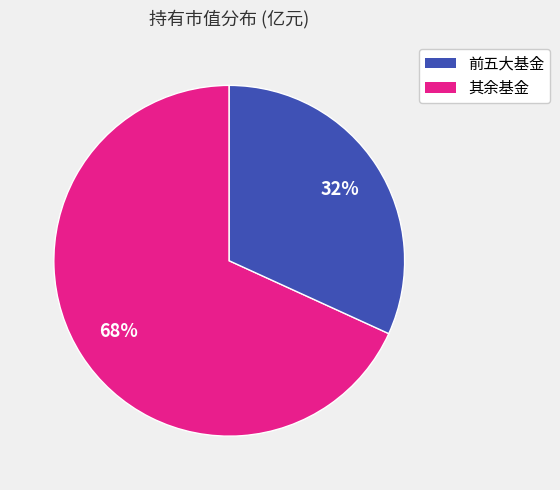

Is there any slice that represents more than half of the pie?

Yes